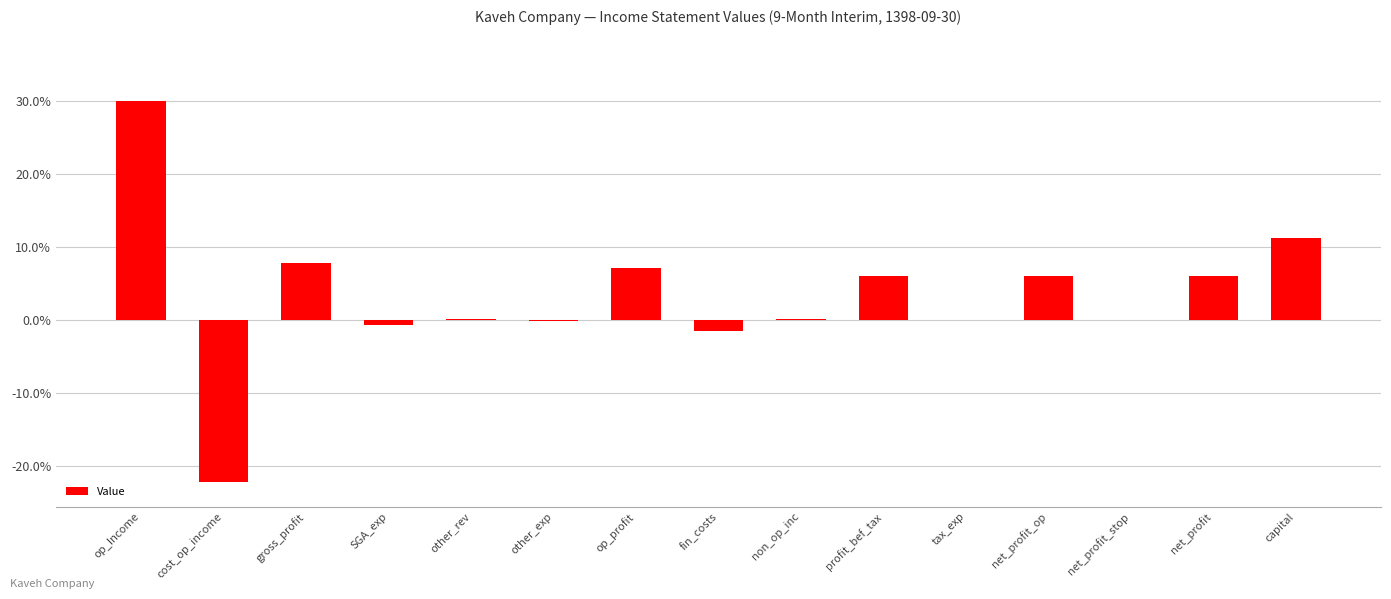

What is the maximum value shown in the chart?

30.0